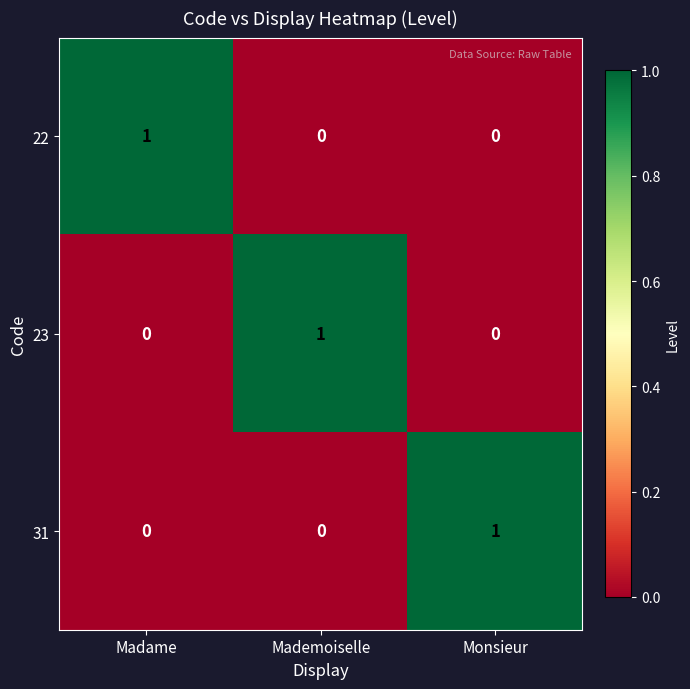

The value of 23 at Monsieur is 0. True or false?

True